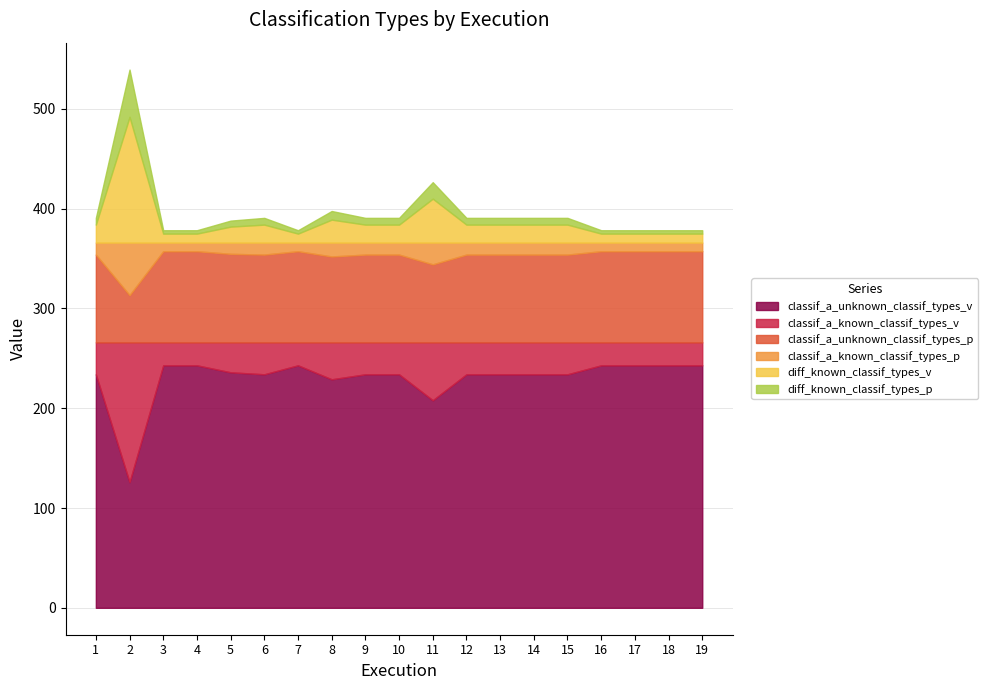

List the series in order of their peak value, lowest first.

diff_known_classif_types_p, classif_a_known_classif_types_p, classif_a_unknown_classif_types_p, diff_known_classif_types_v, classif_a_known_classif_types_v, classif_a_unknown_classif_types_v